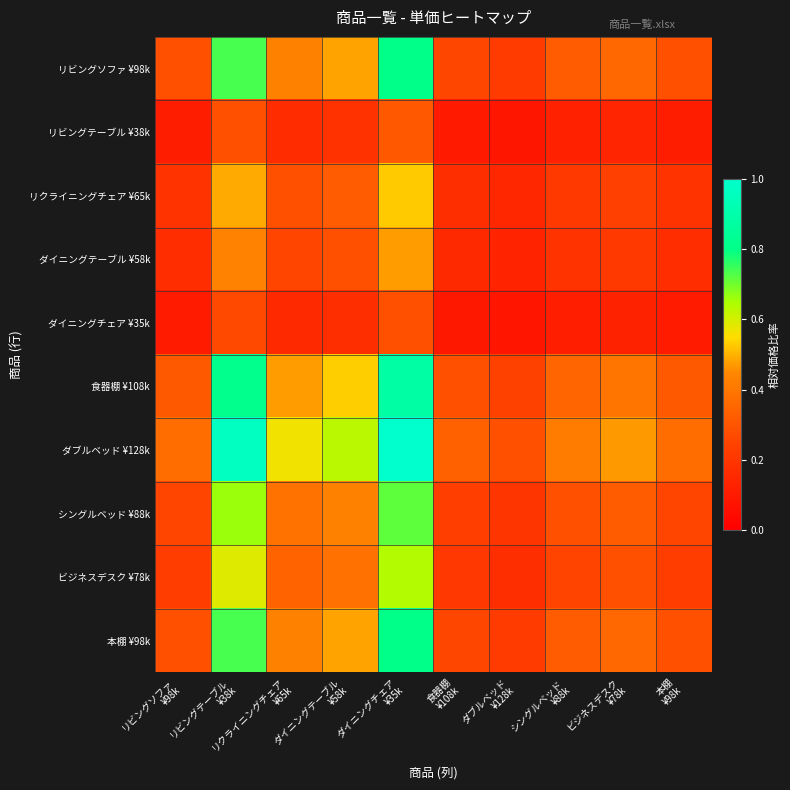

What is the maximum value shown in the chart?

1.0